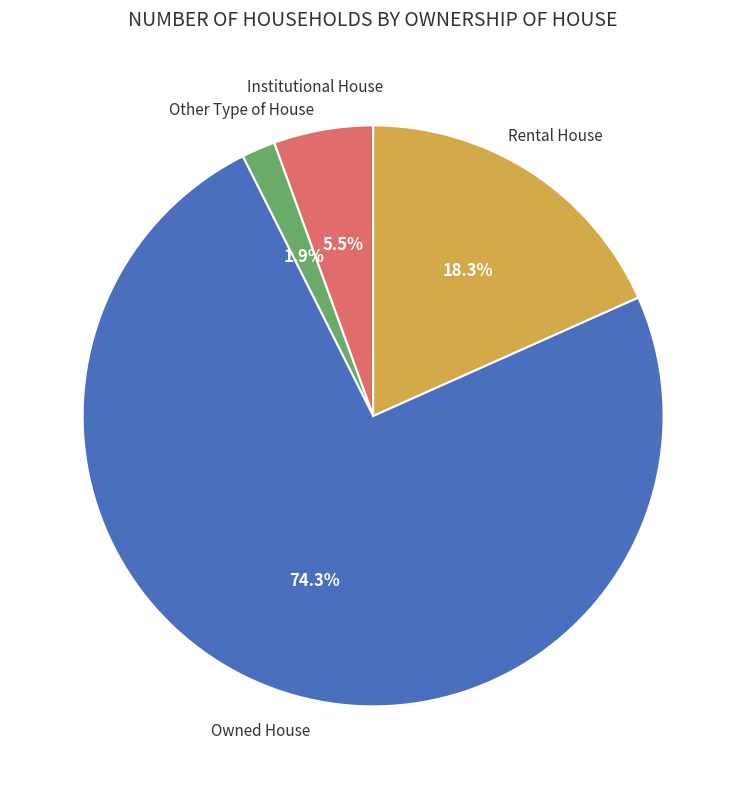

Is there a majority slice in this chart?

Yes